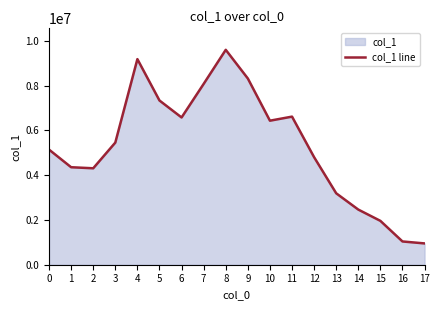

Does the chart have visible grid lines?

No